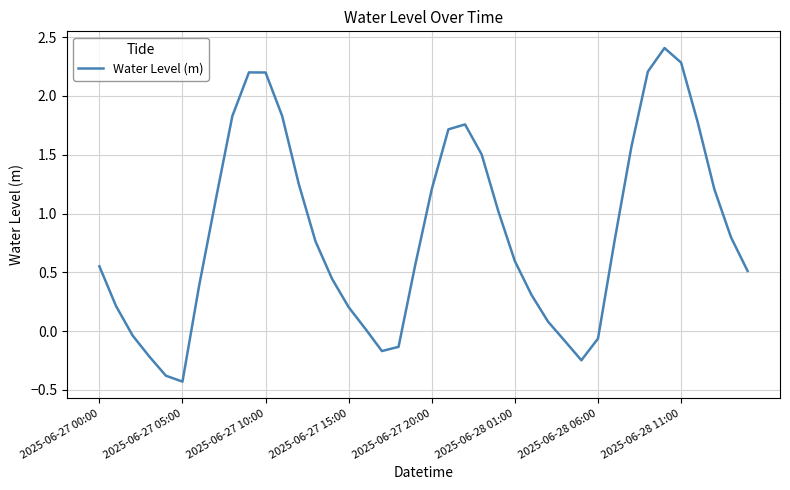

What is the minimum value shown in the chart?

-0.4